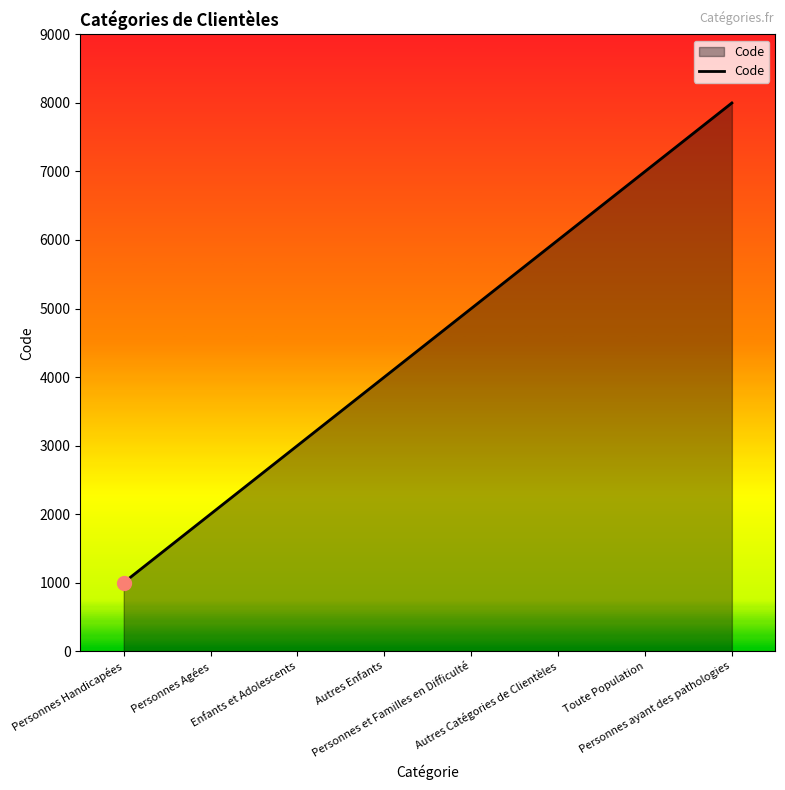

Which has a higher value, Personnes ayant des pathologies or Personnes Agées?

Personnes ayant des pathologies